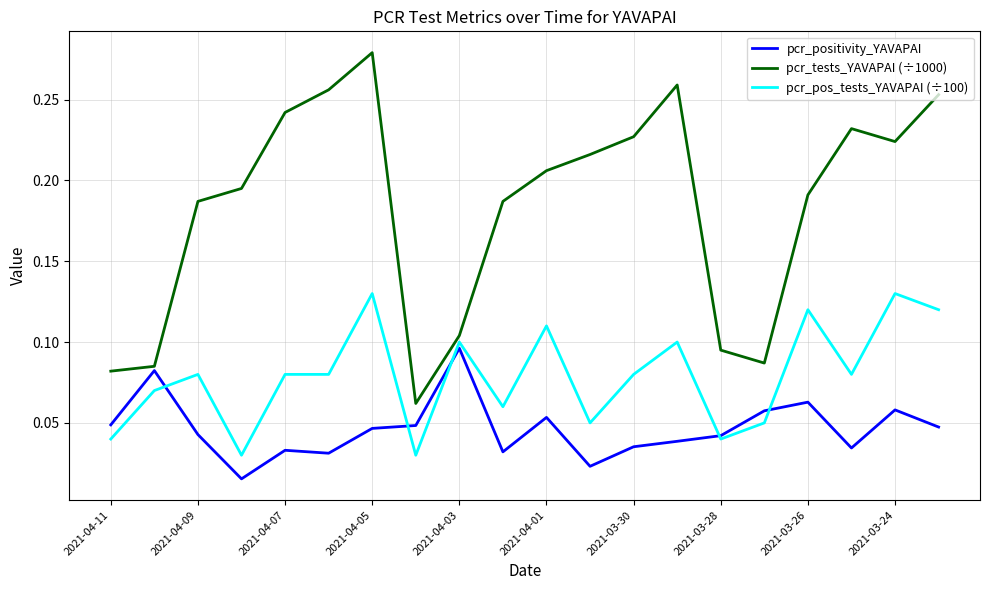

Which series has the largest range (max minus min)?

pcr_tests_YAVAPAI (÷1000)